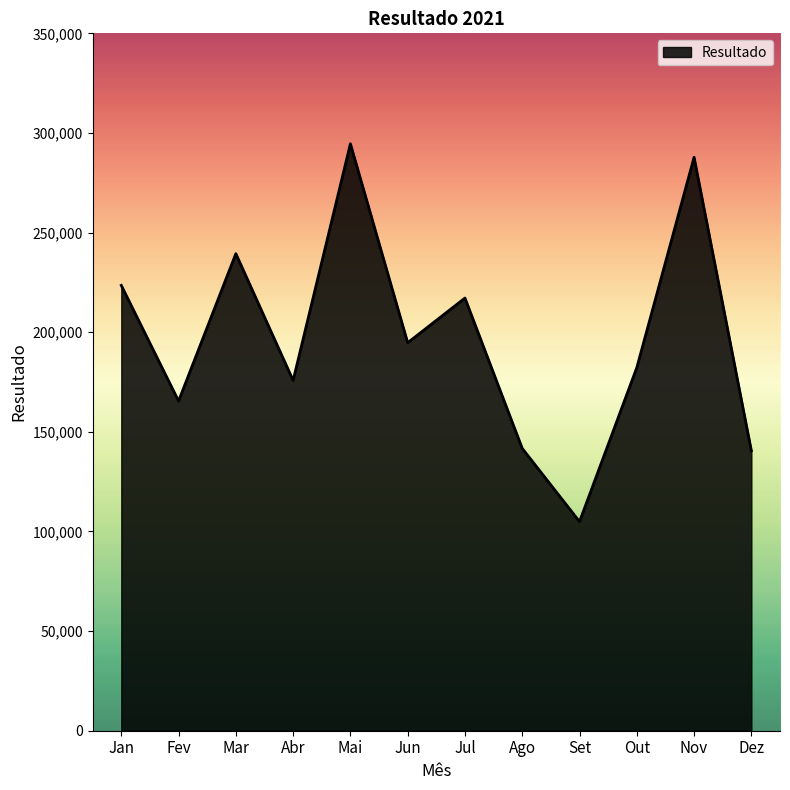

Does the chart display data point markers on the line(s)?

No